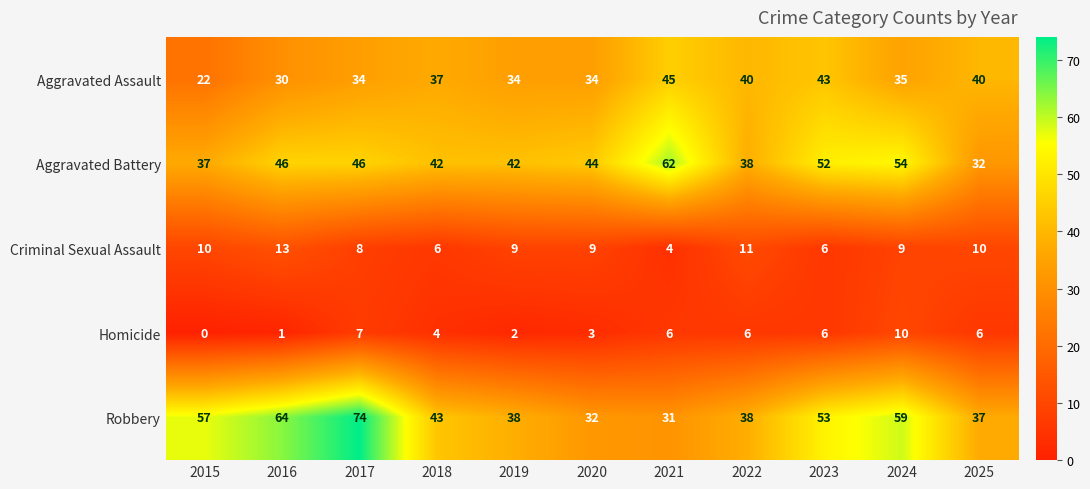

What is the difference between the maximum and minimum values in the Criminal Sexual Assault series?

9